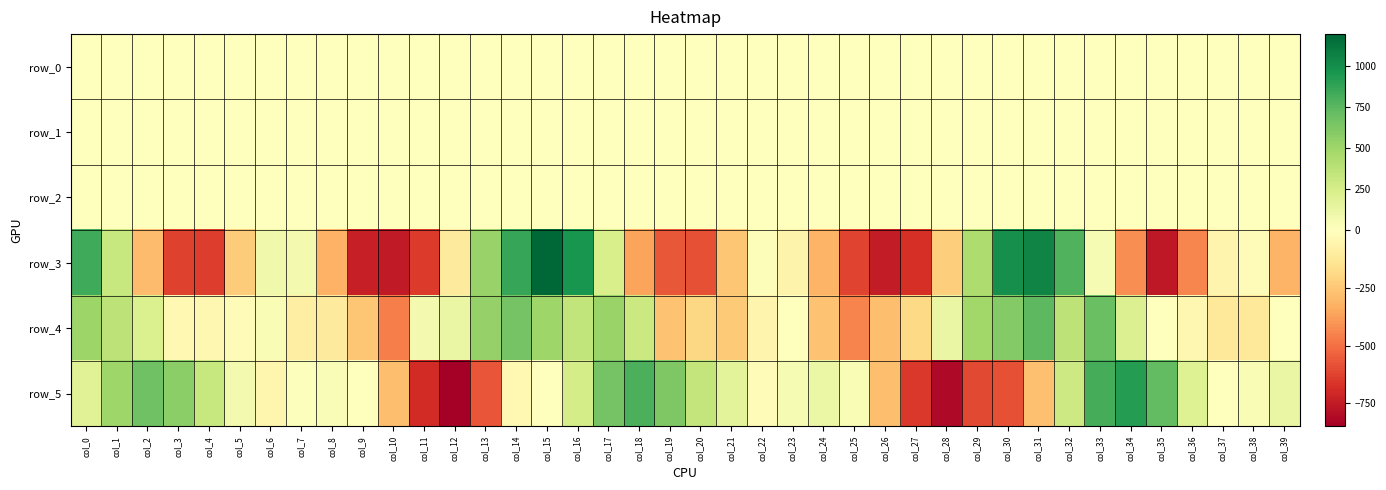

List the series in order of their peak value, highest first.

row_3, row_5, row_4, row_2, row_0, row_1